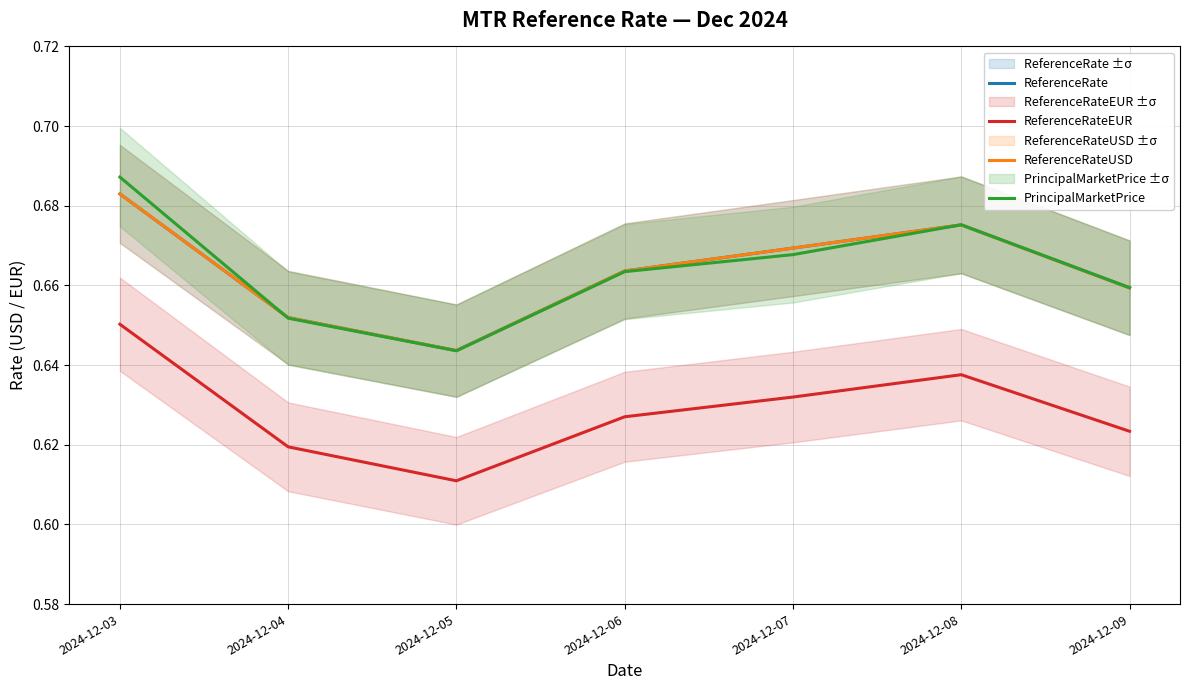

What is the average value of the PrincipalMarketPrice series?

0.7